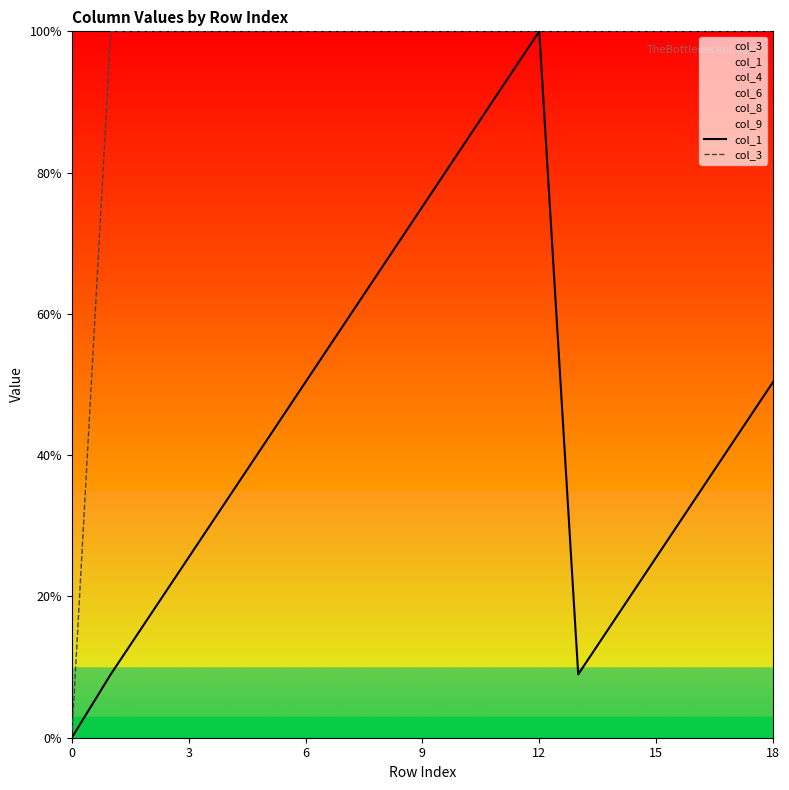

Is it true that col_1 equals 60278.3 at 6?

False